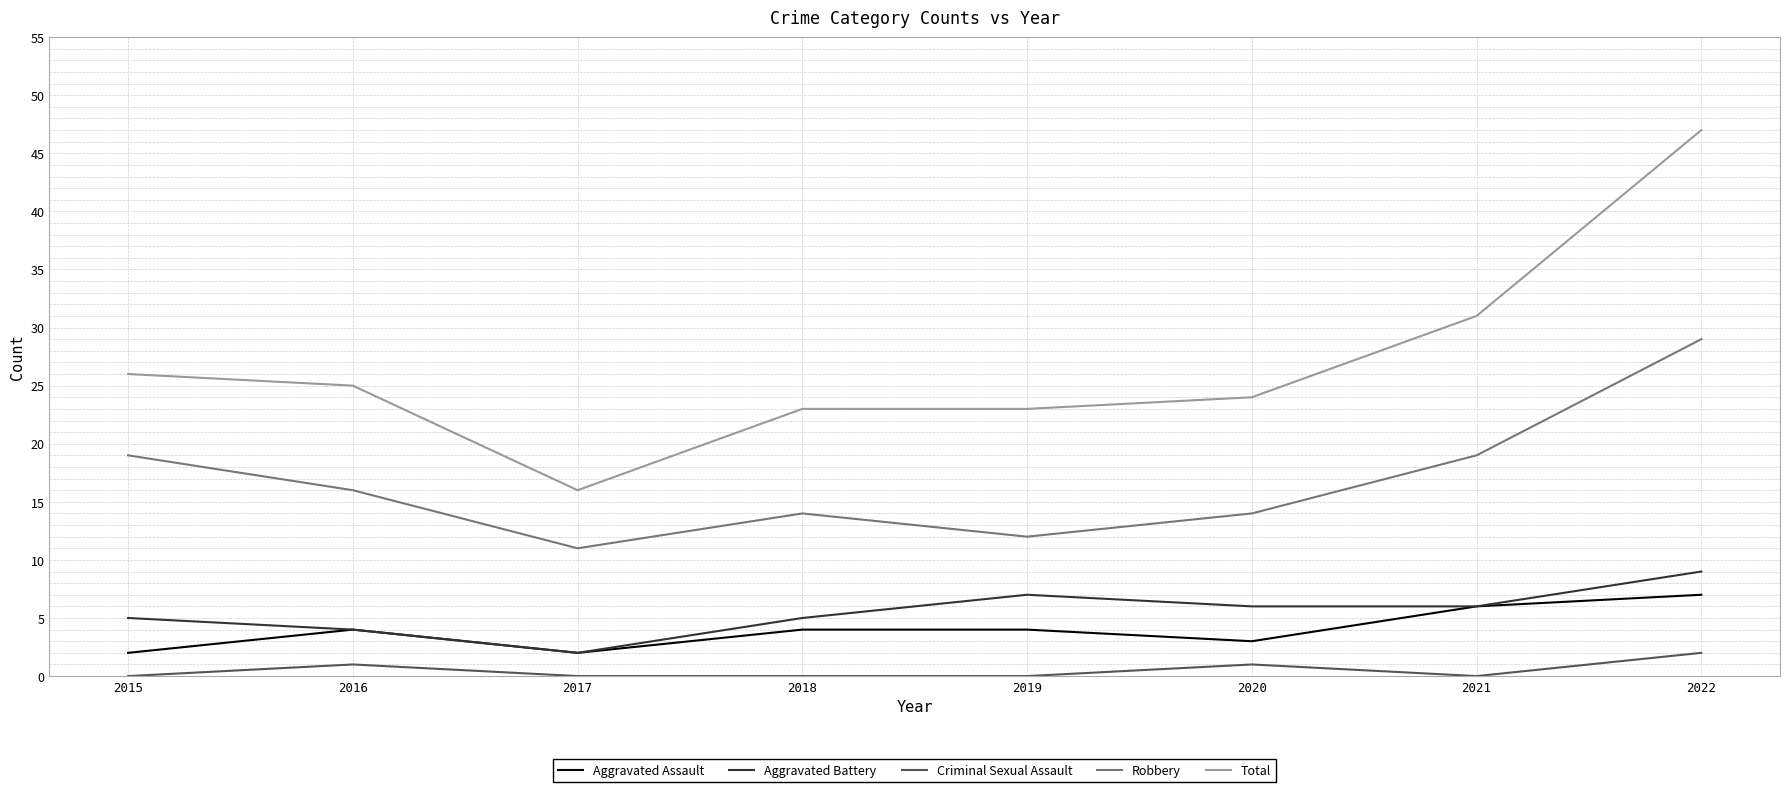

How many values in the Aggravated Battery series are below 6?

4